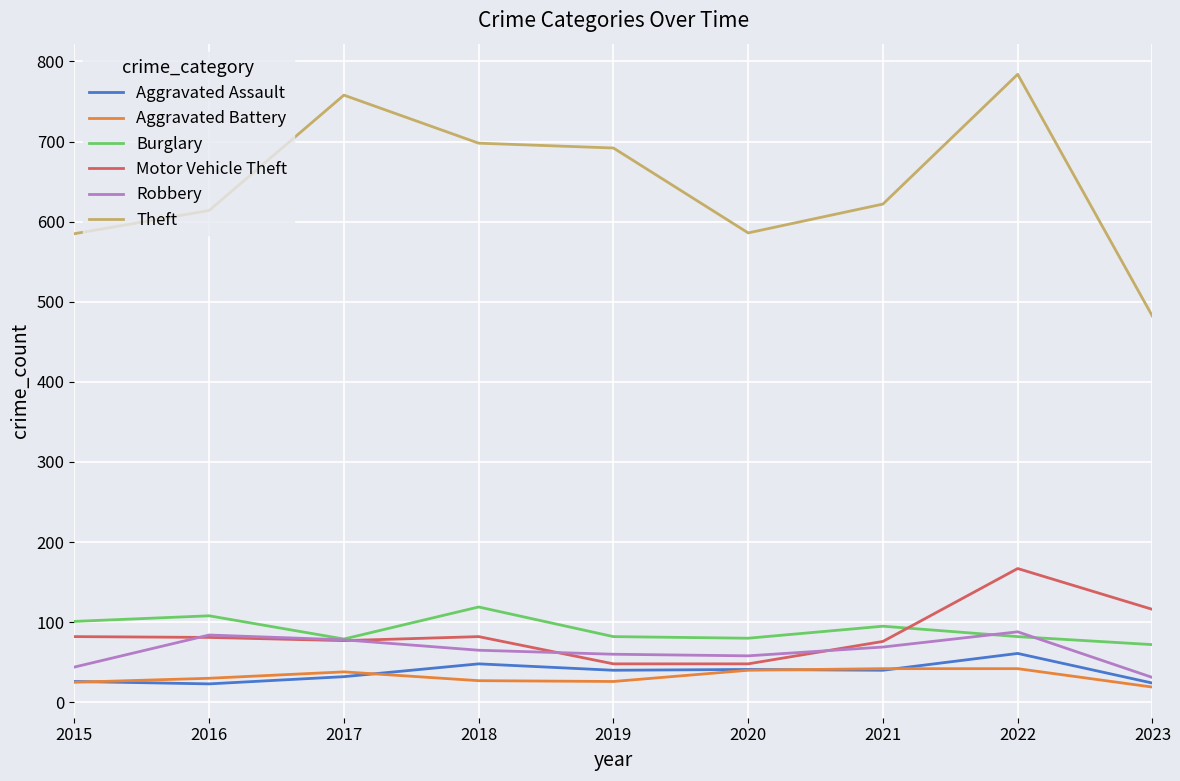

What is the difference between the maximum and minimum values in the Aggravated Assault series?

38